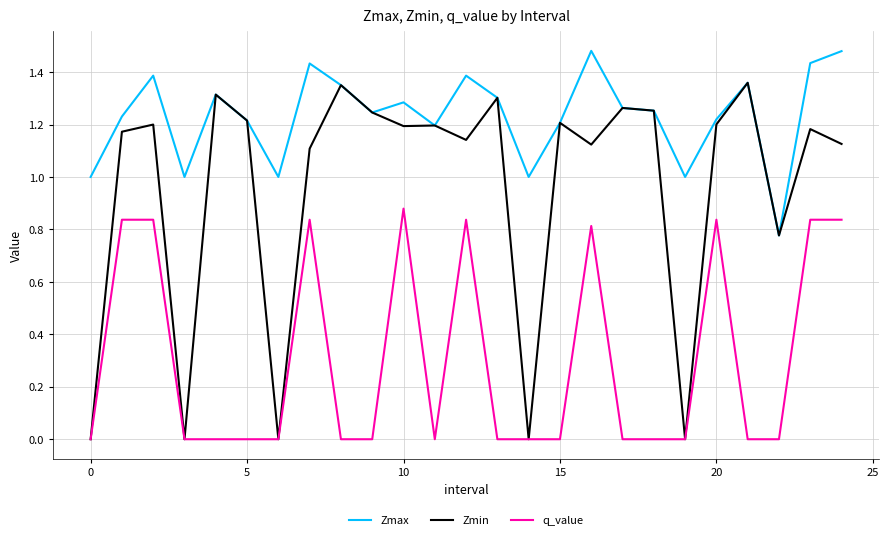

True or false: Zmax and q_value intersect in this chart.

False